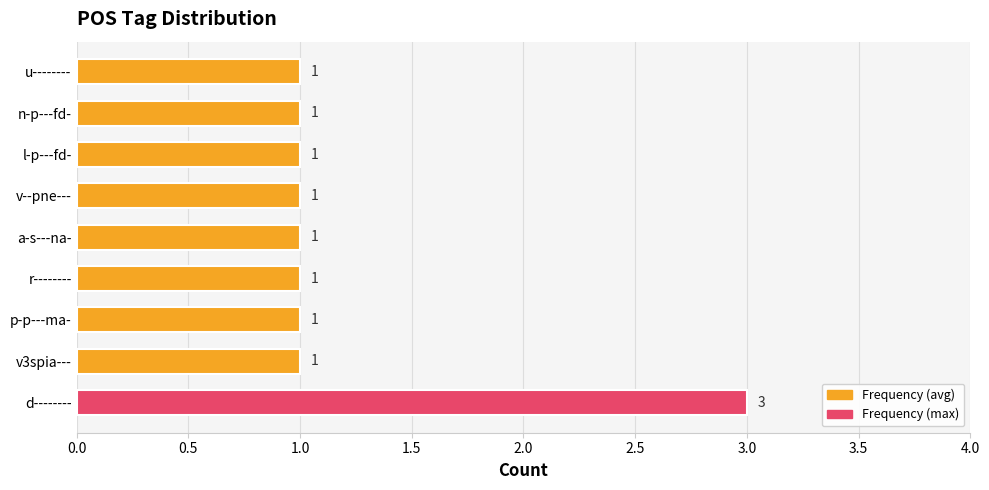

Are the bars horizontal?

Yes